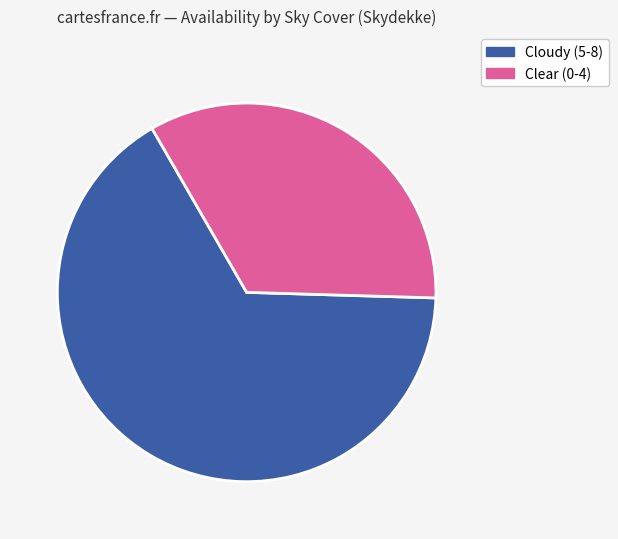

Is there any slice that represents more than half of the pie?

Yes